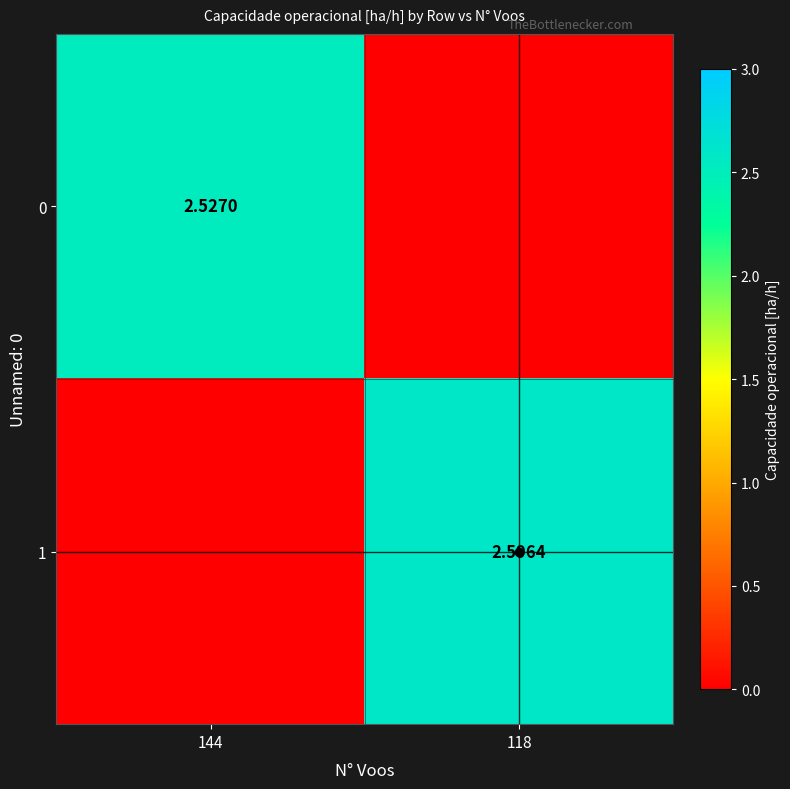

What is the highest value of the 0 series?

2.5